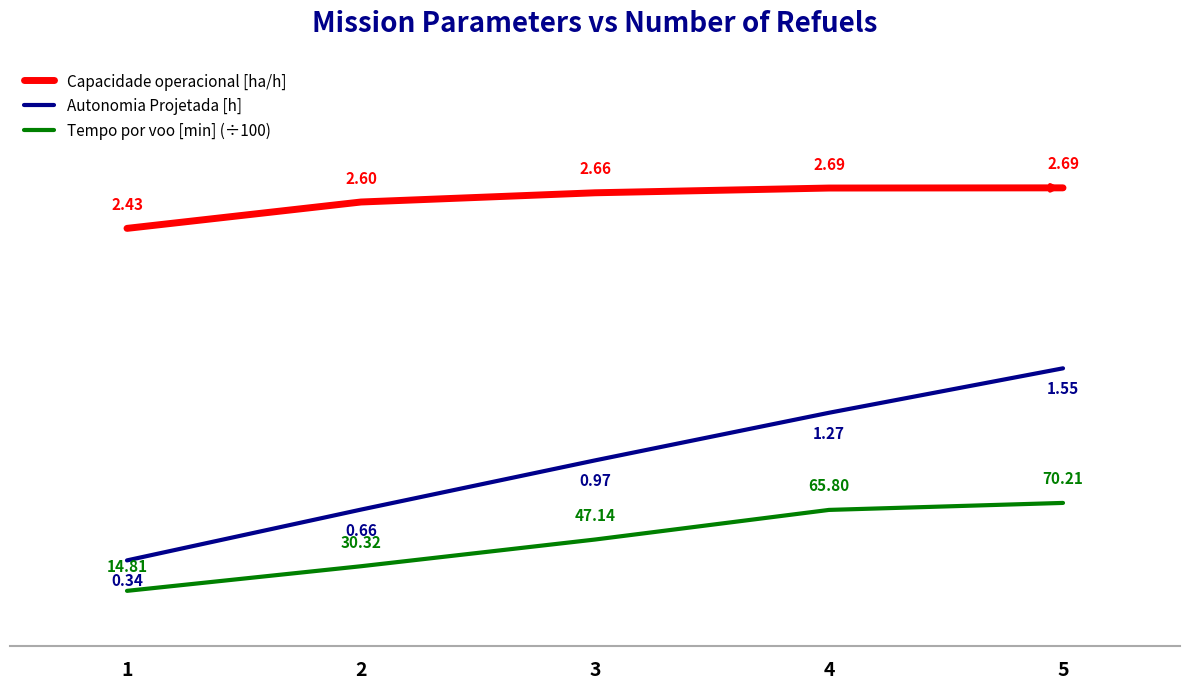

List the series in order of their overall mean, lowest first.

Tempo por voo [min] (÷100), Autonomia Projetada [h], Capacidade operacional [ha/h]